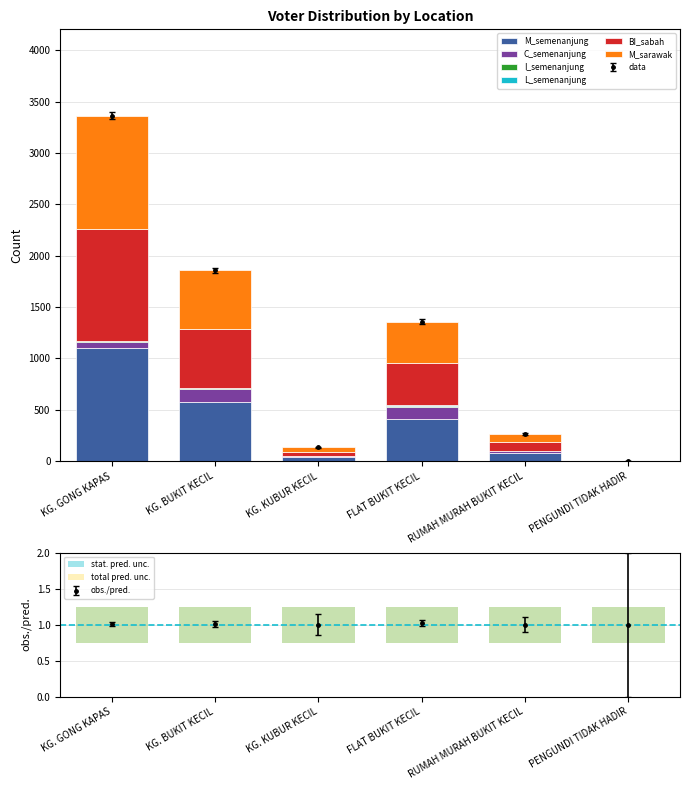

At how many categories does at least one series exceed 1086?

1